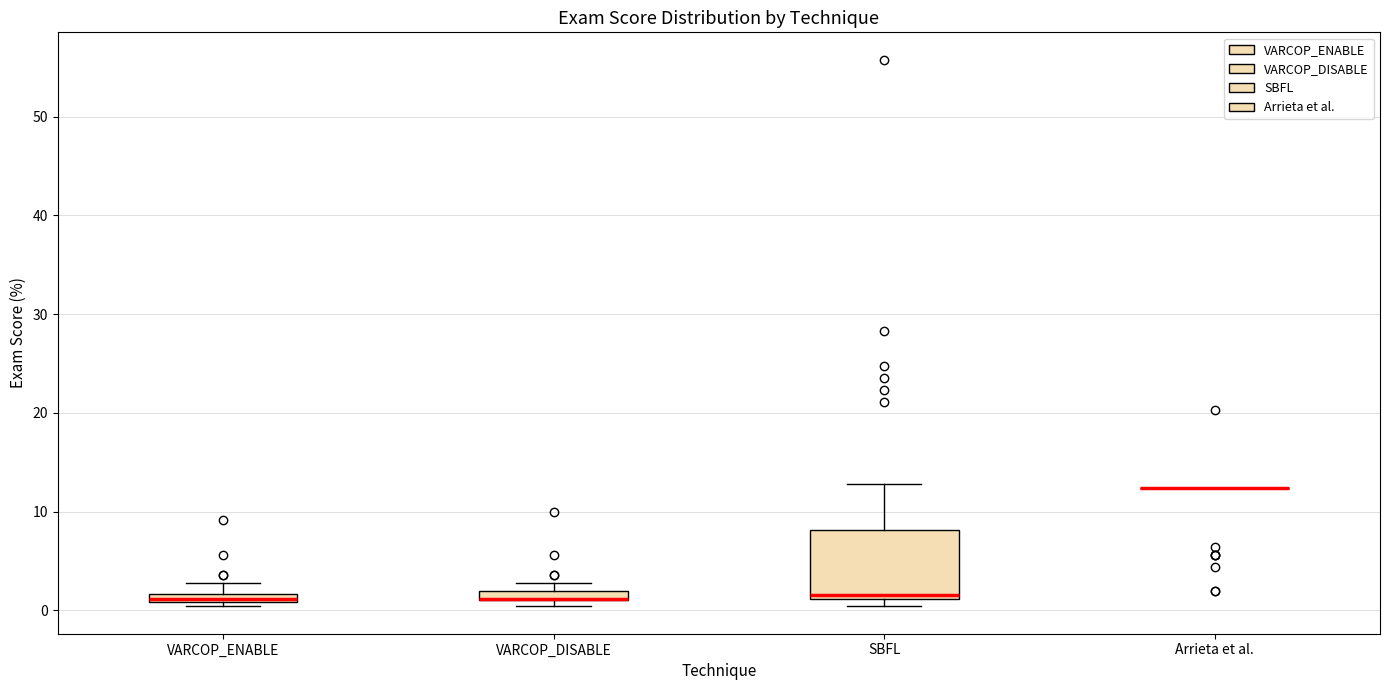

Comparing the boxes themselves (not the whiskers), which one is the tallest?

SBFL